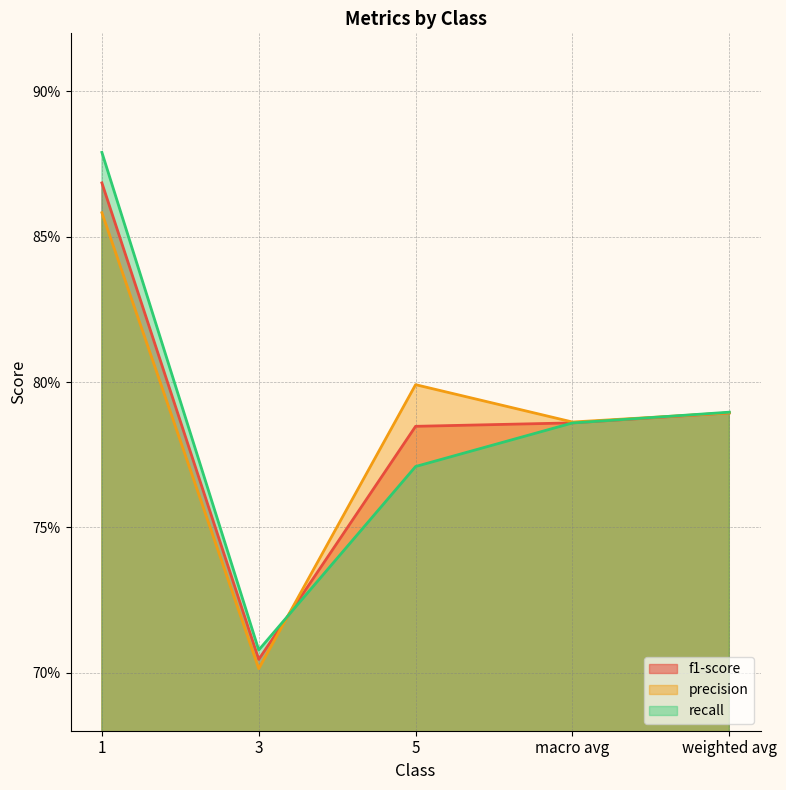

Where do f1-score and recall first cross each other?

3 and 5